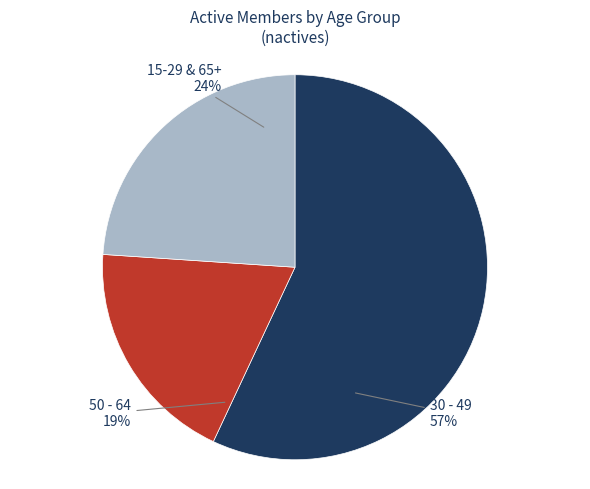

Does any single category account for the majority?

Yes